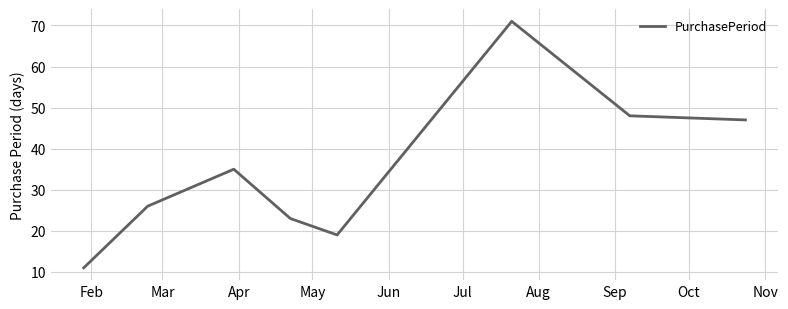

How many interior local peaks (higher than both neighbors) does the data have?

2